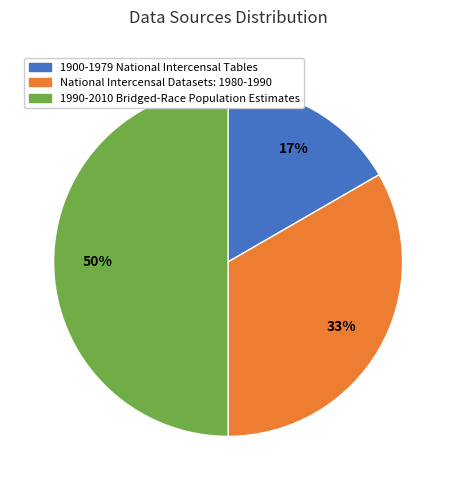

How many slices are in this pie chart?

3